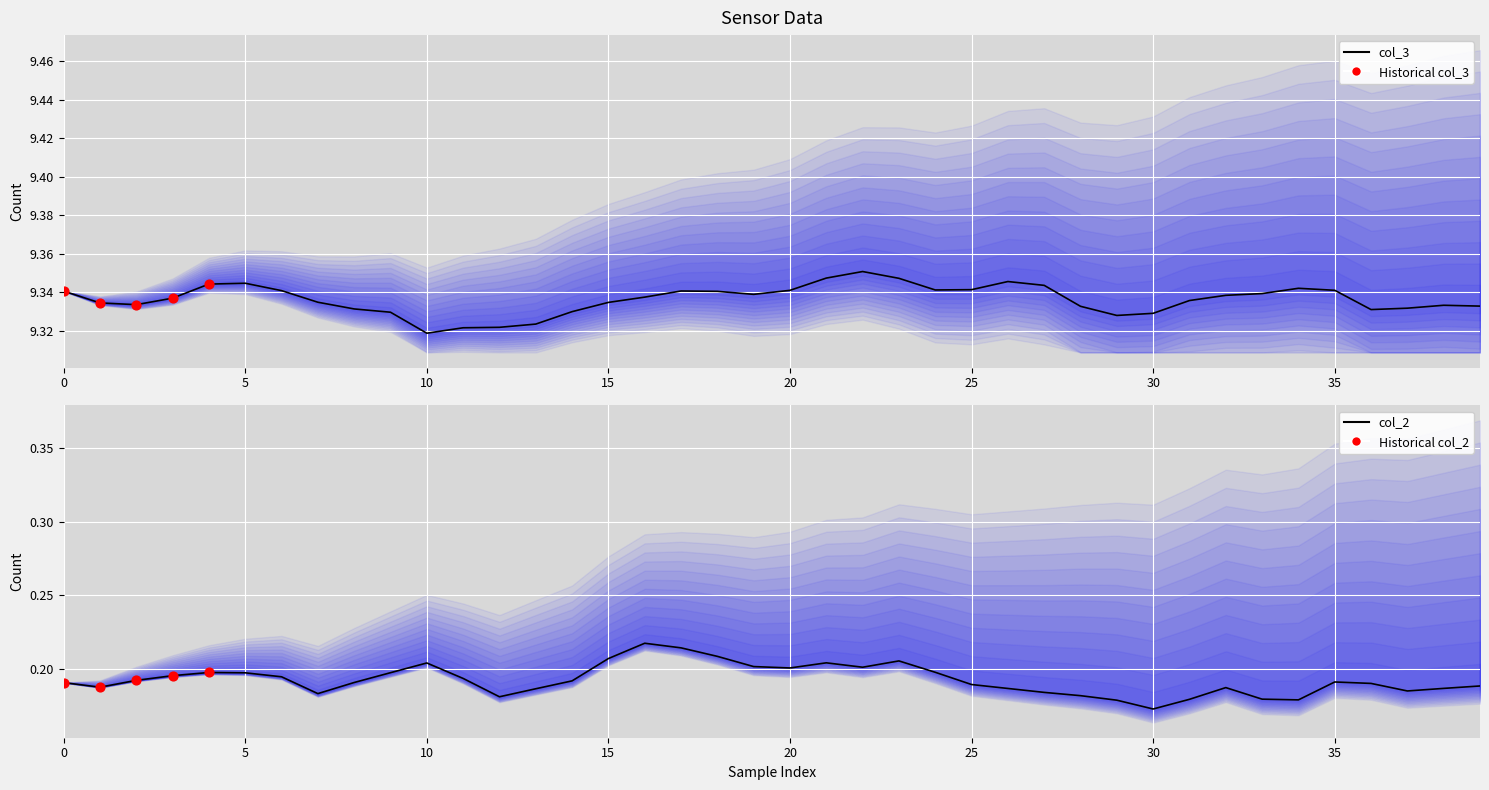

Which series has the largest total across all categories?

col_3